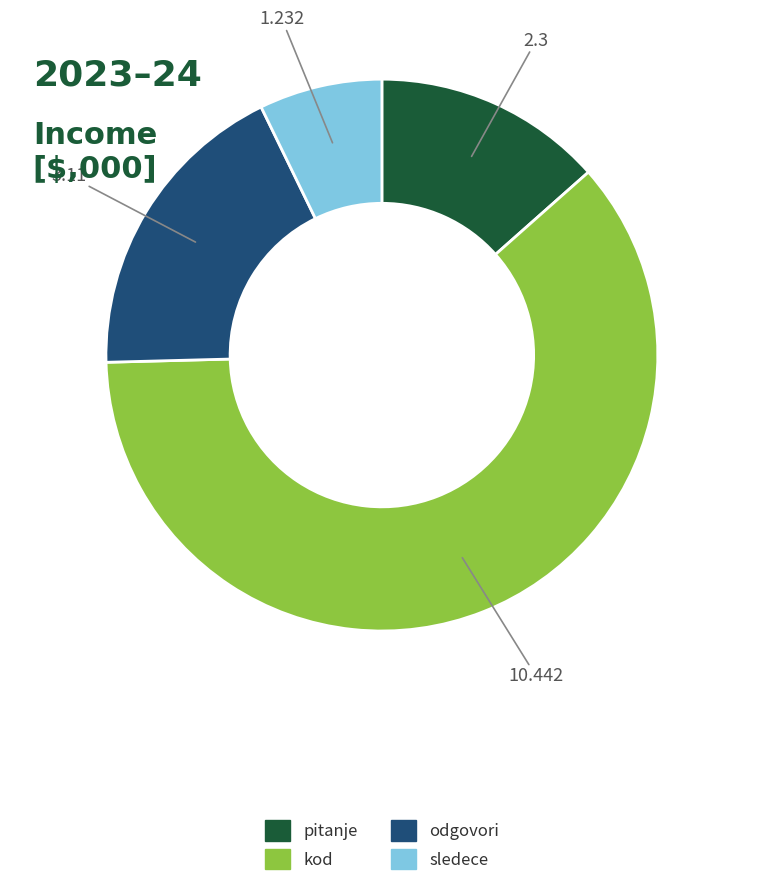

Is there any slice that represents more than half of the pie?

Yes